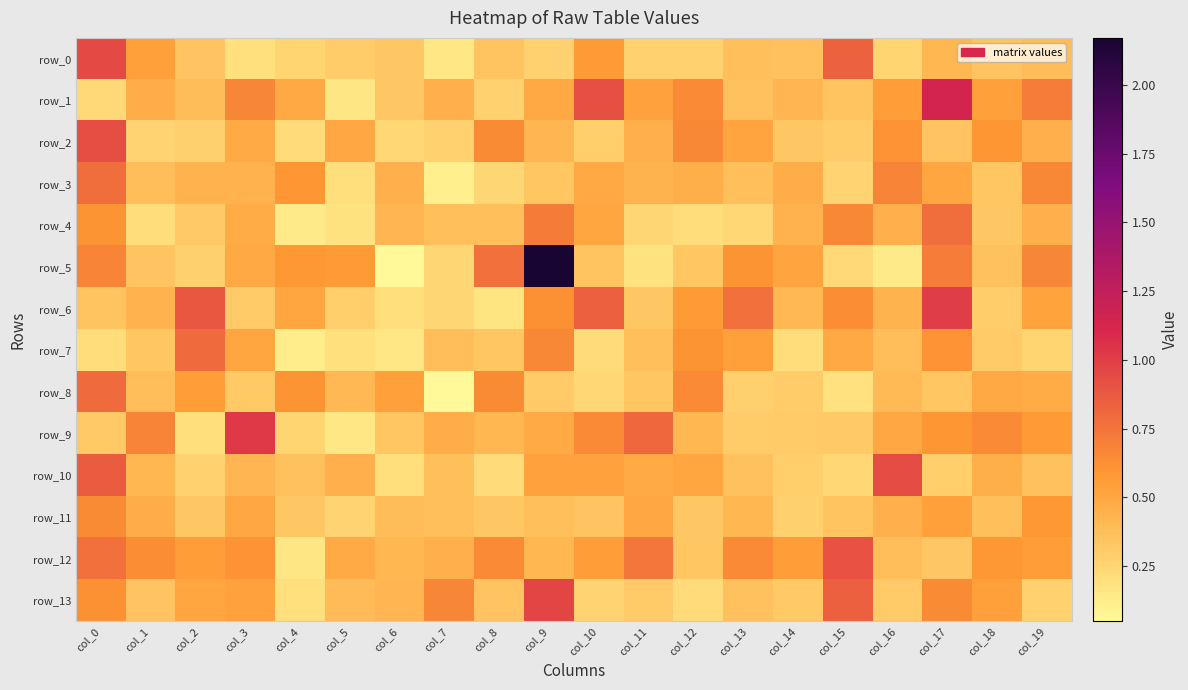

At which label does row_9 reach its minimum?

col_5